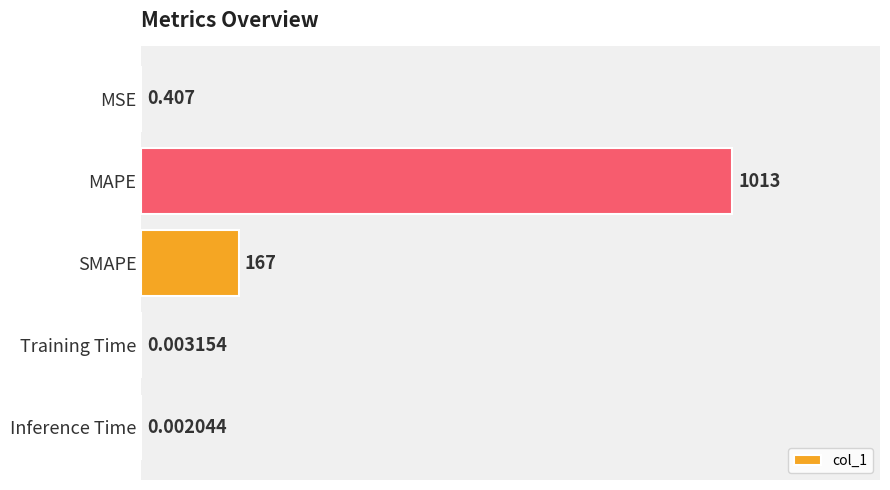

Which has a higher value, Training Time or Inference Time?

Training Time